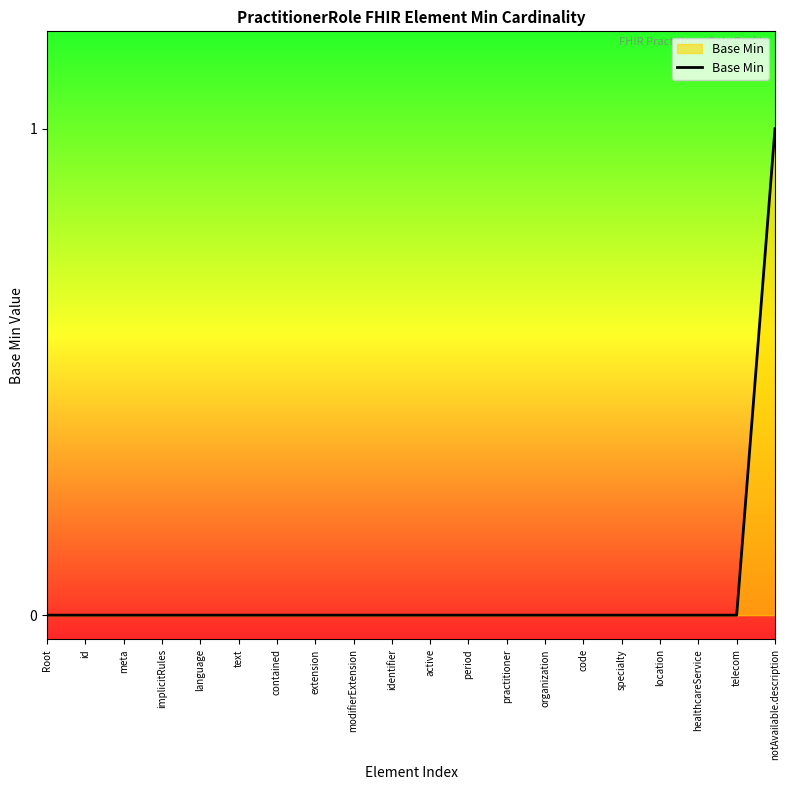

What is the sum of the values at notAvailable.description and practitioner?

1